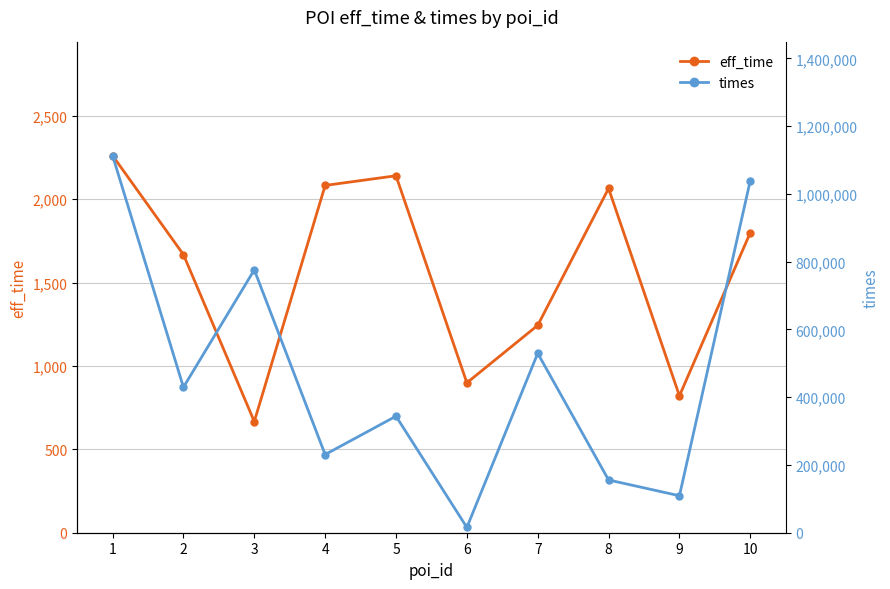

What is the greatest value displayed?

1113009